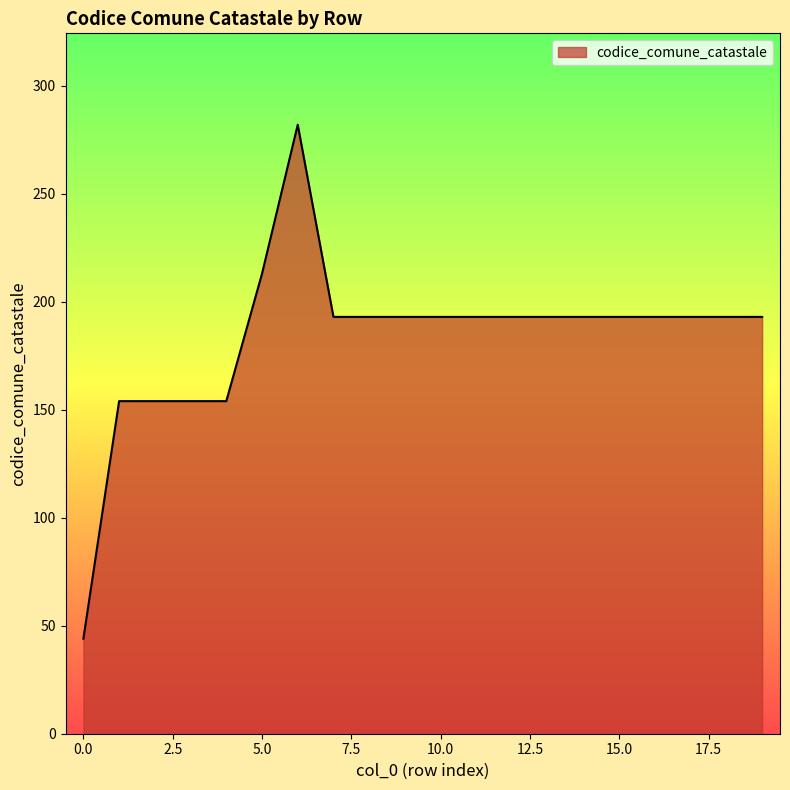

What is the greatest value displayed?

282